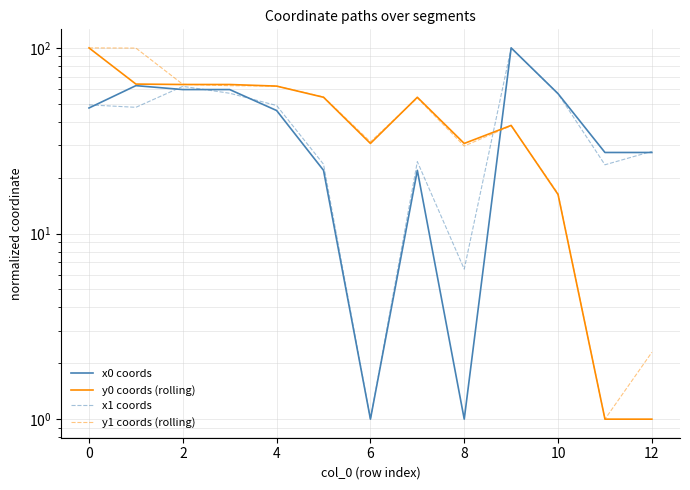

What is the highest value of the x0 coords series?

100.0